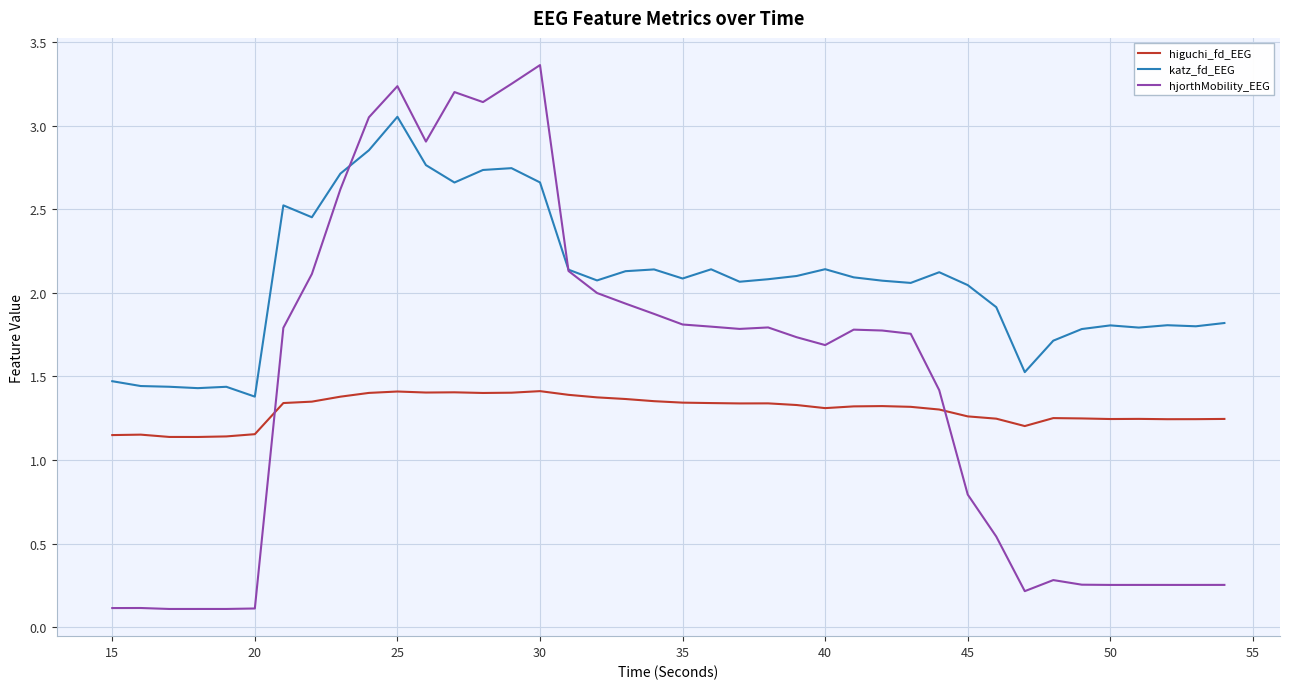

How many times do hjorthMobility_EEG and higuchi_fd_EEG cross each other?

2